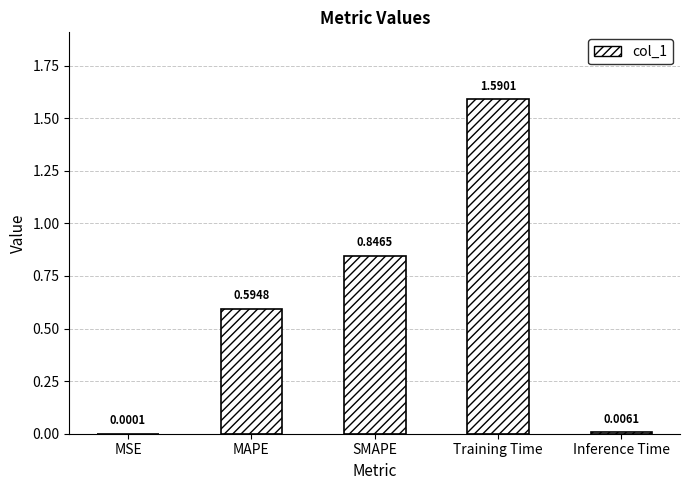

What is the sum of all values?

3.0